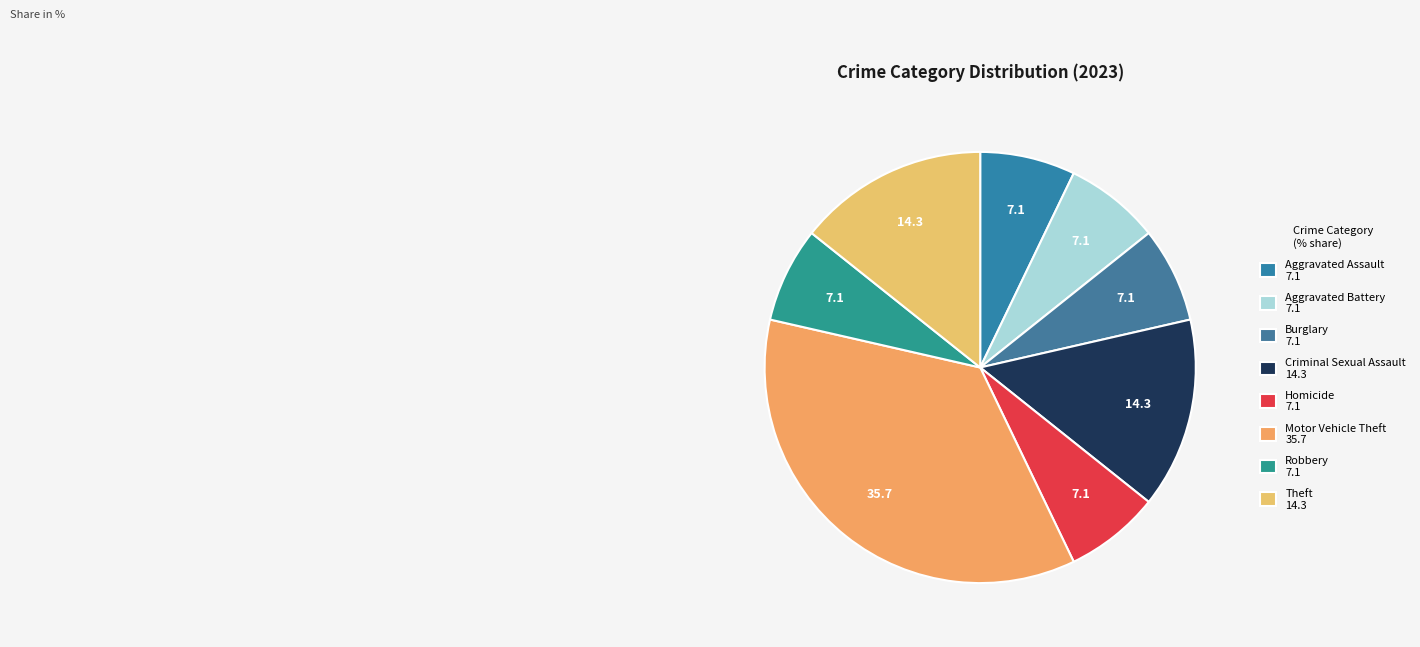

To the nearest percent, what is the difference between the Burglary and Criminal Sexual Assault slice percentages?

7%